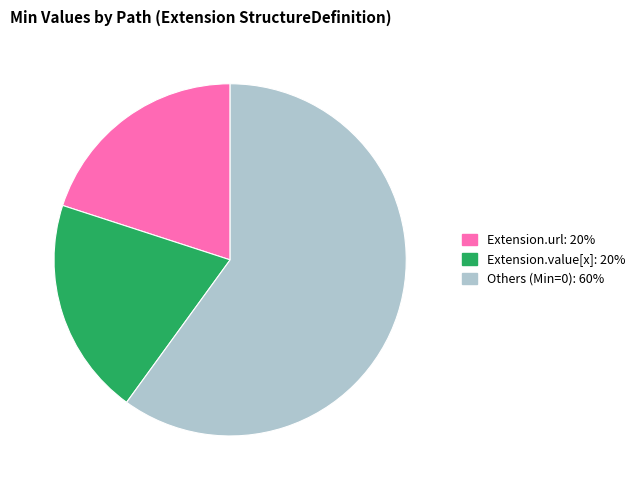

Is there a majority slice in this chart?

Yes